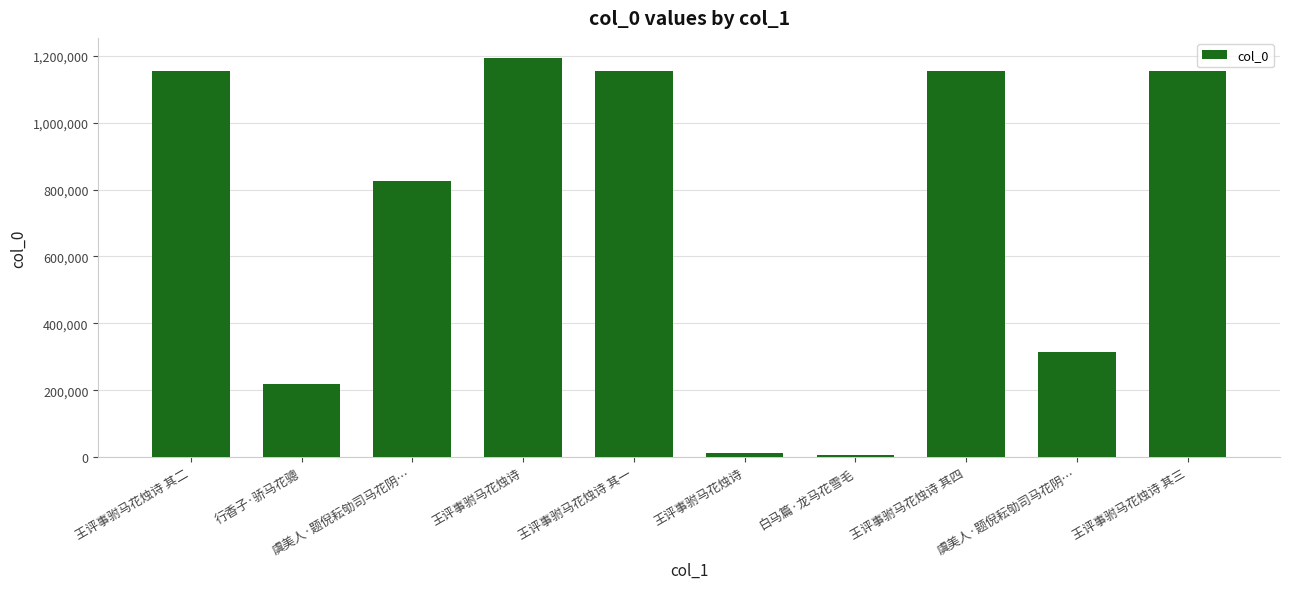

How many data points are less than 1153714?

5